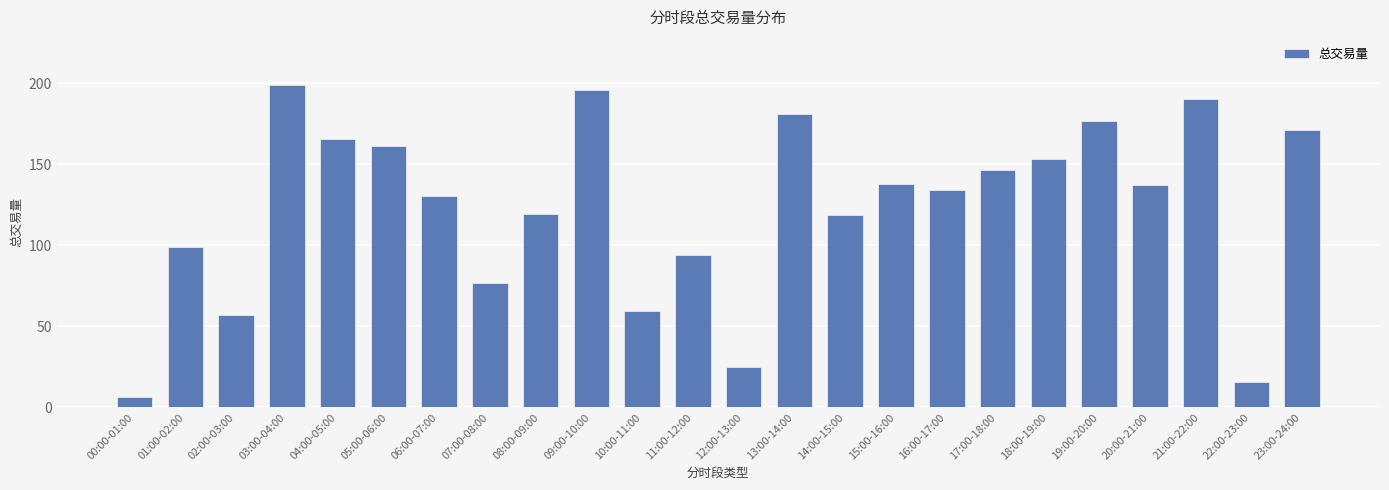

What is the sum of the values at 01:00-02:00 and 19:00-20:00?

275.9